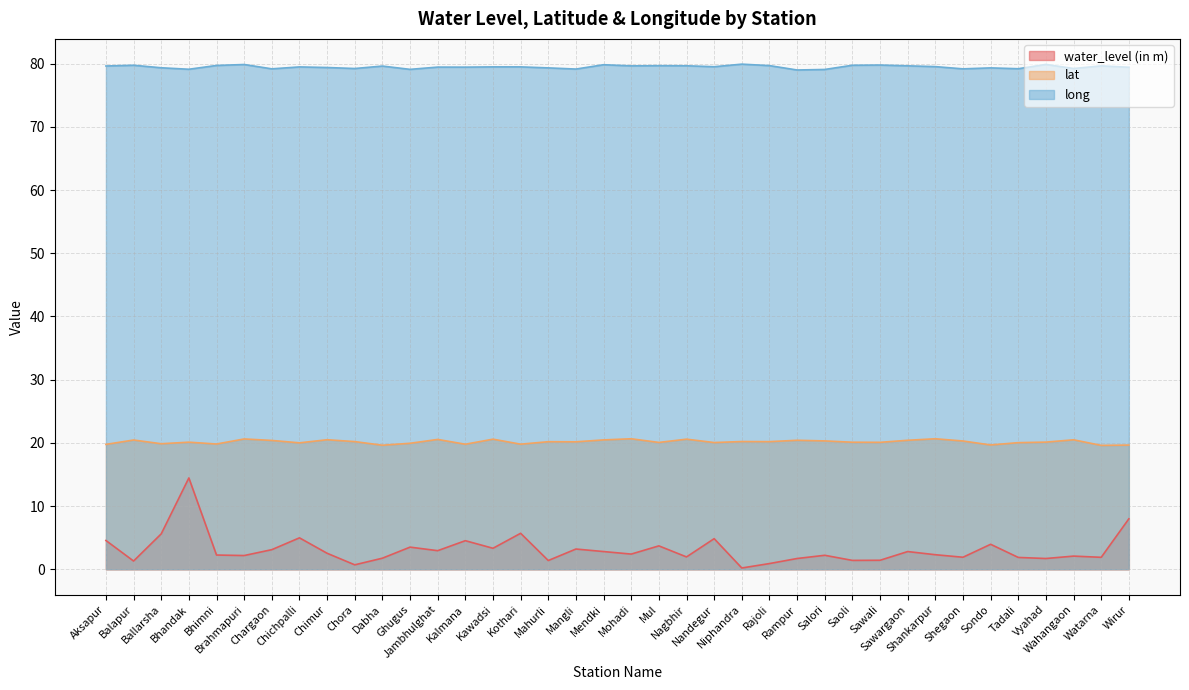

Rank the series at Bhimni from lowest to highest value.

water_level (in m), lat, long